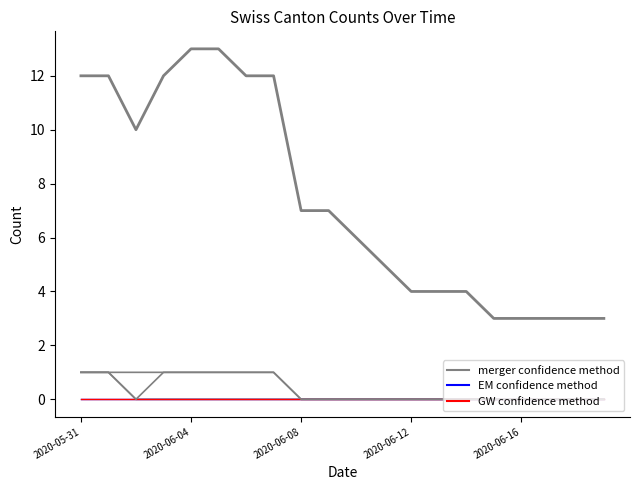

Does the chart display data point markers on the line(s)?

No